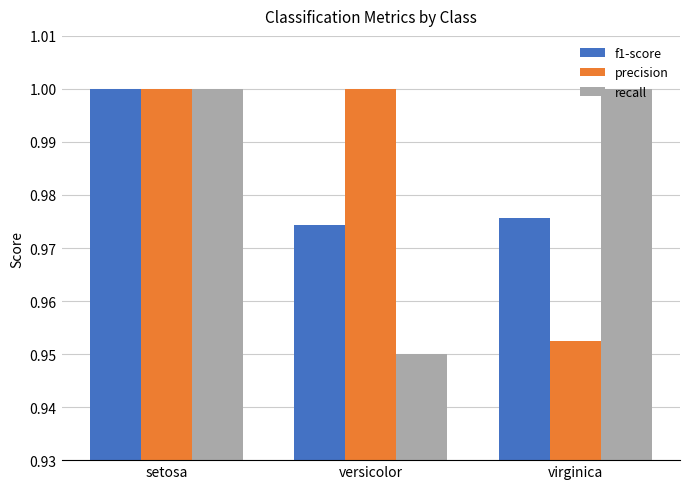

What is the label of the 2nd bar from the right?

versicolor